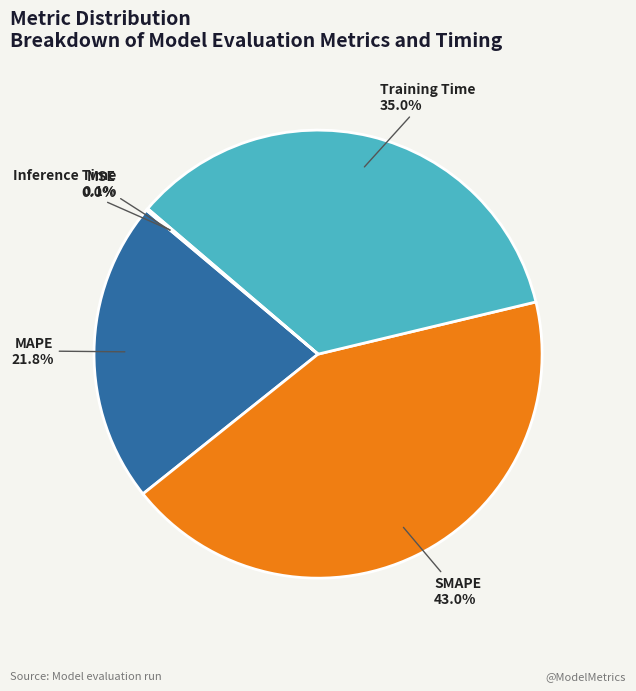

Does Training Time represent more than half of the total?

No